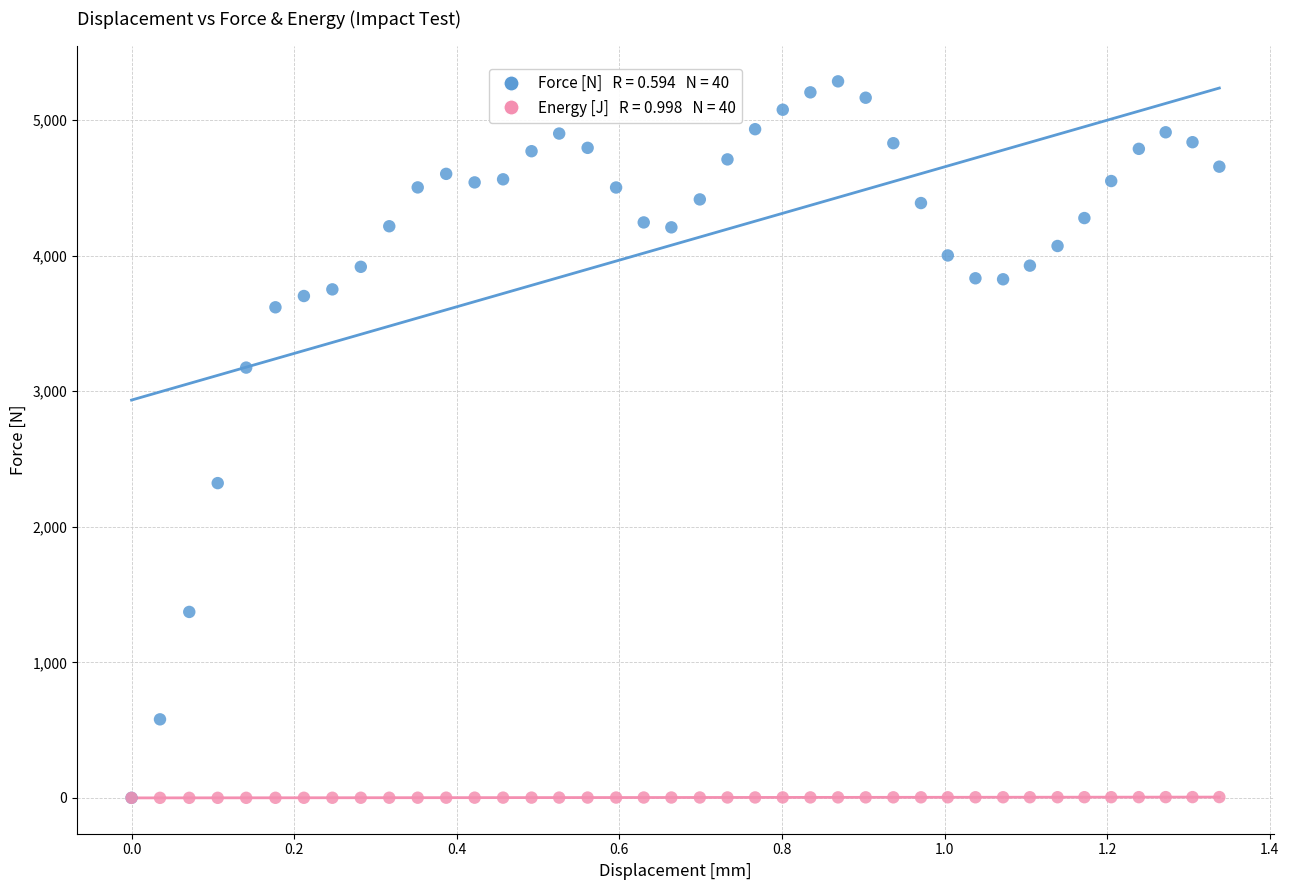

Across all series, what Y value is closest to 2643?

2322.0